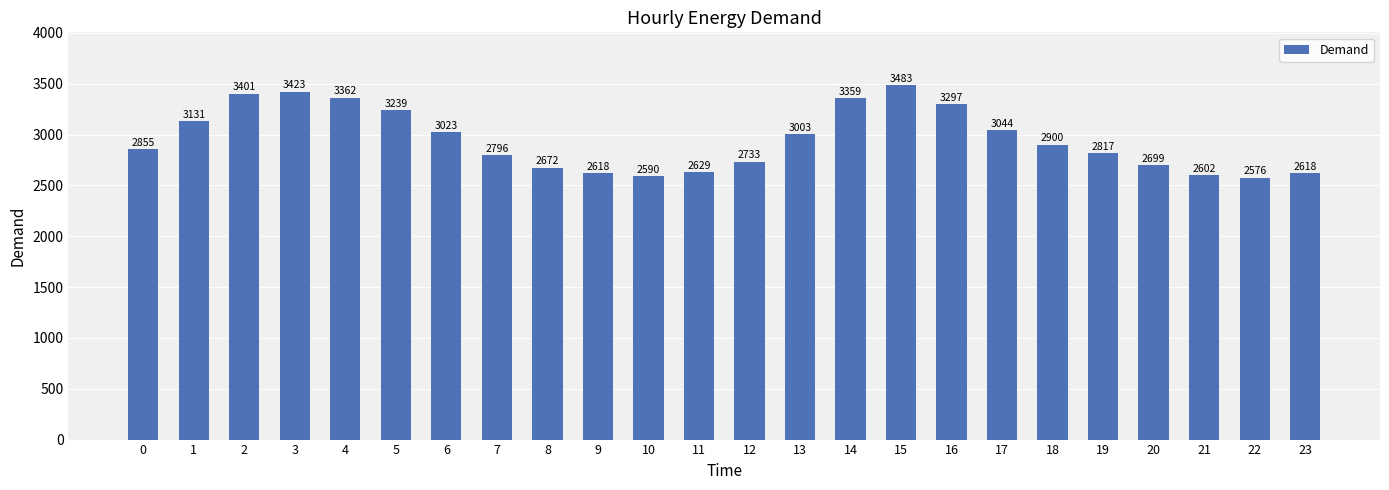

What is the average value?

2953